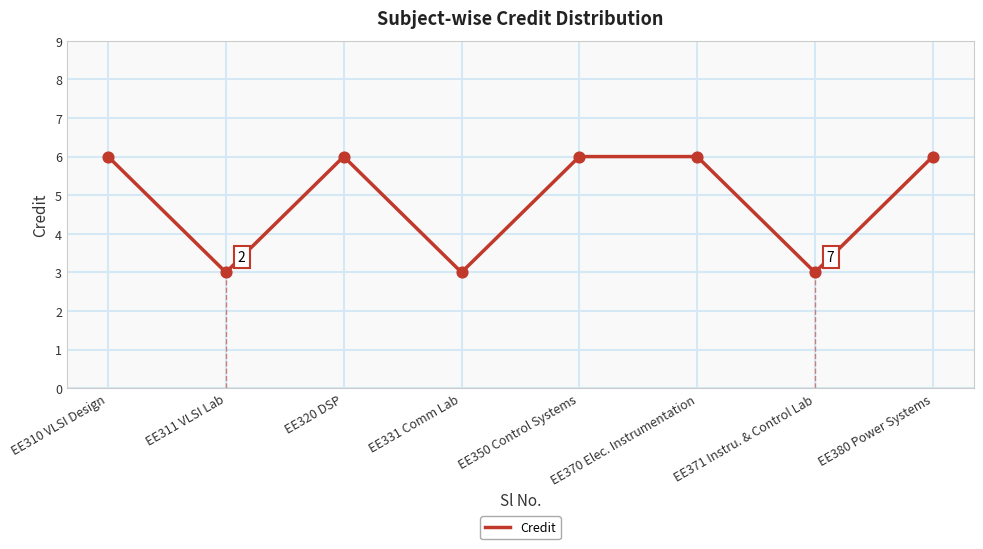

What is the ratio of the value at EE320 DSP to the value at EE380 Power Systems?

1.0